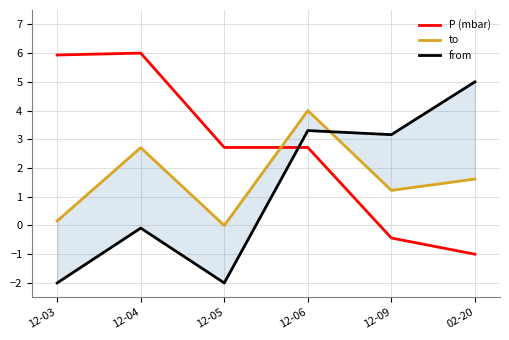

What is the label of the 5th point from the right?

12-04